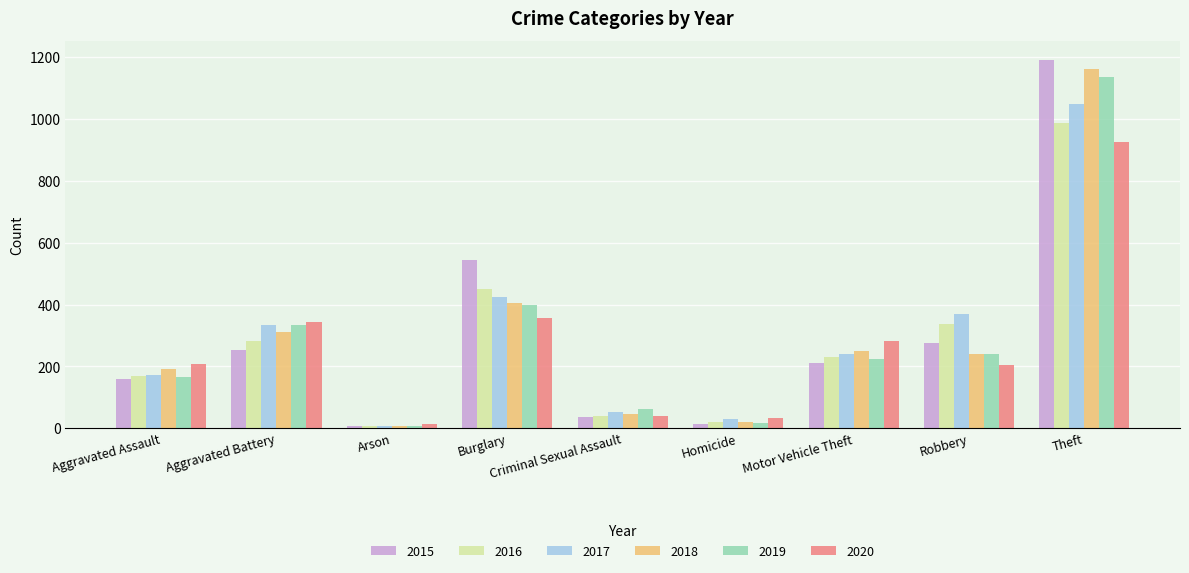

What is the total value across all series at Burglary?

2584